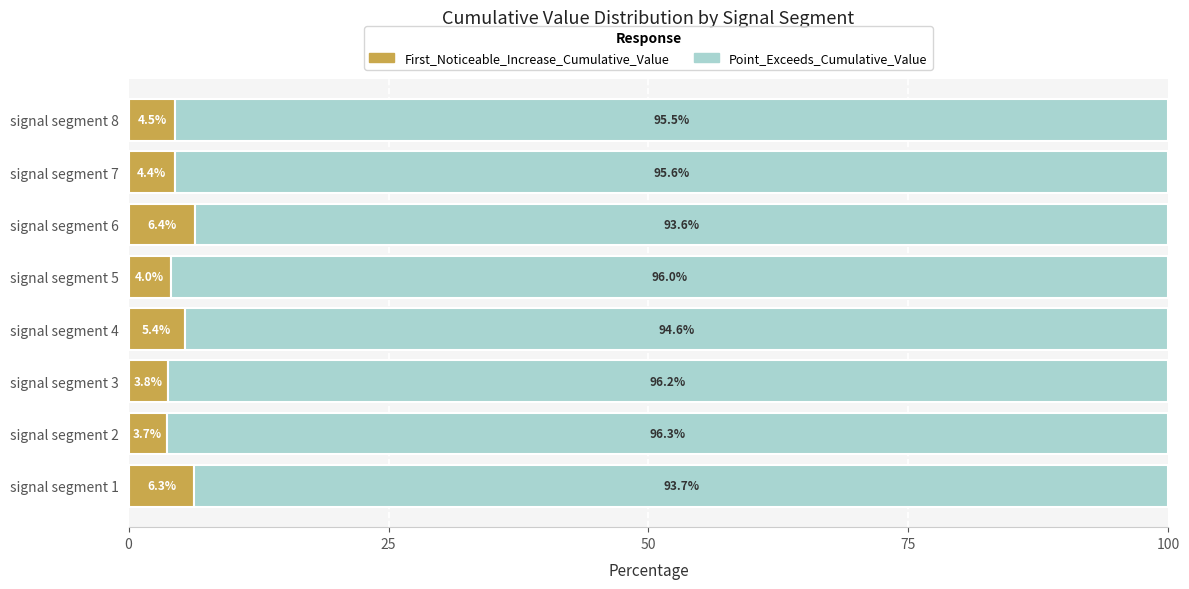

What is the sum of all First_Noticeable_Increase_Cumulative_Value values?

38.5